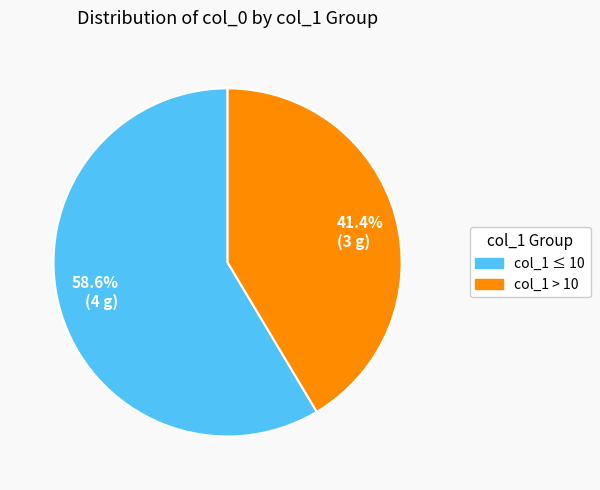

Between col_1 > 10 and col_1 ≤ 10, which is larger?

col_1 ≤ 10